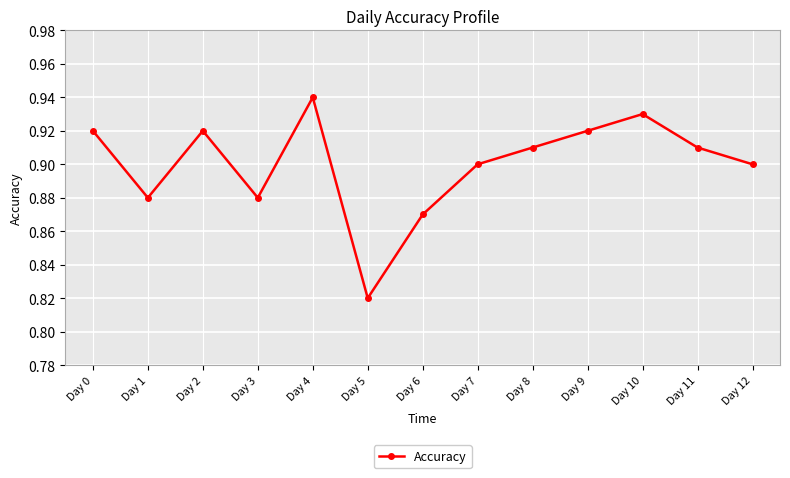

Is this an area chart (filled region under the line)?

No